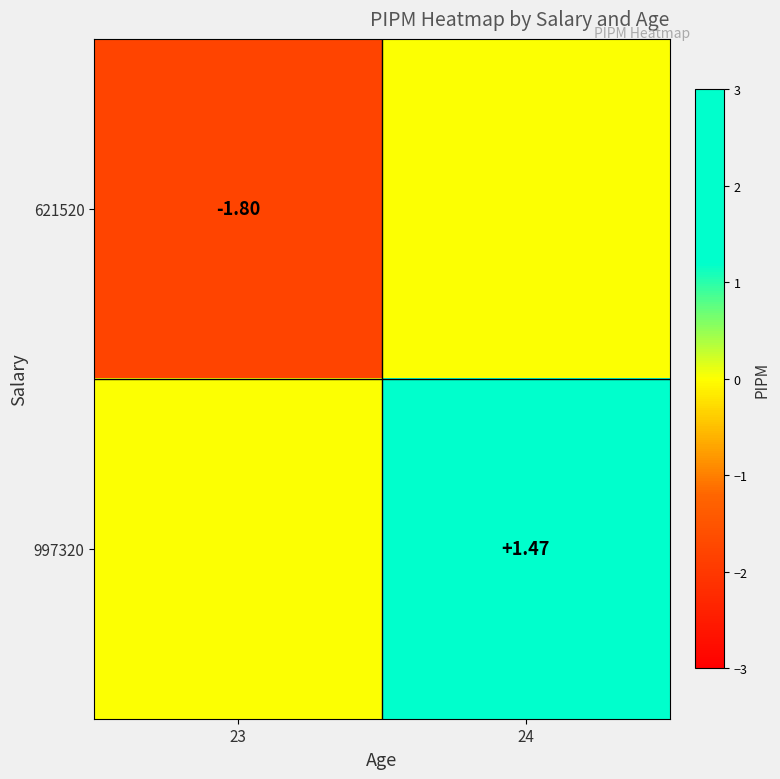

Which series has the largest total across all categories?

997320